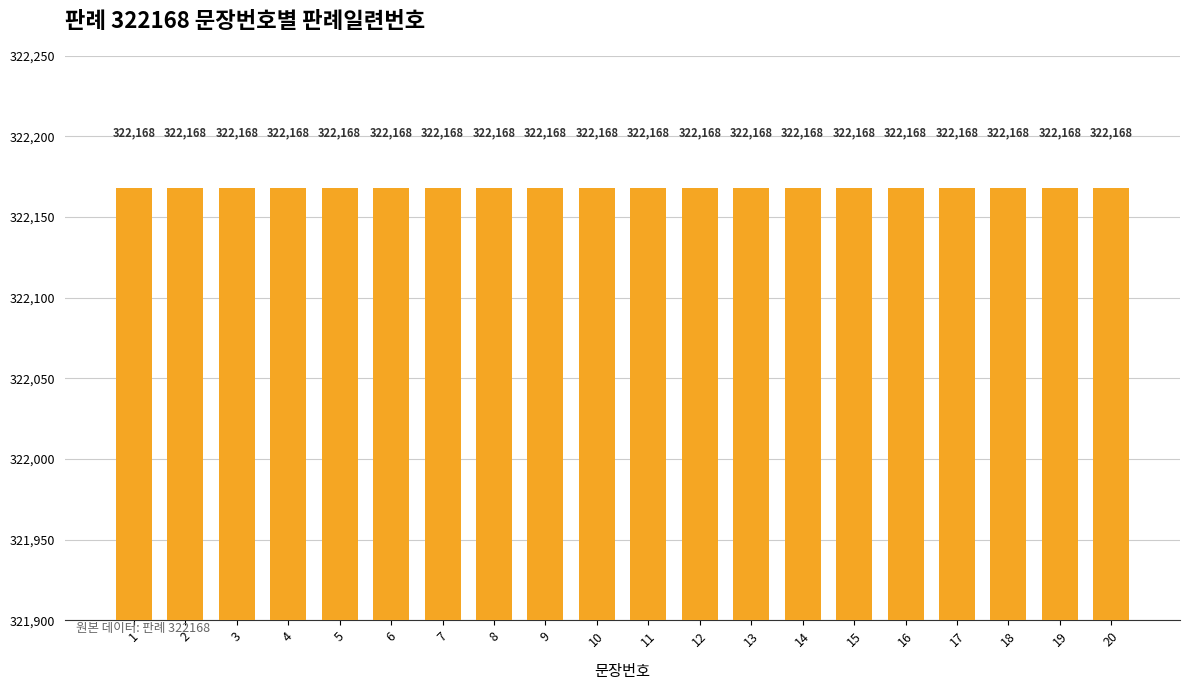

At which label is the value closest to 10?

10